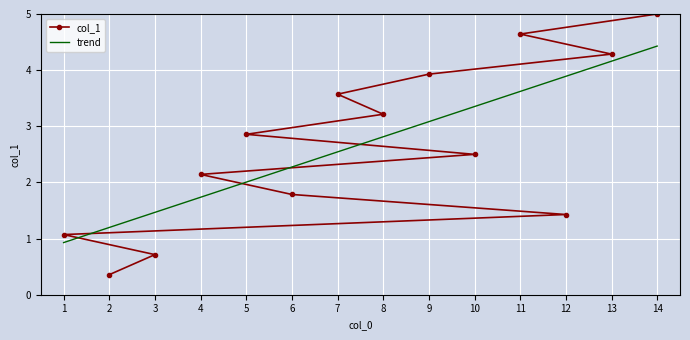

What is the difference between the second highest and minimum values in the trend series?

3.2